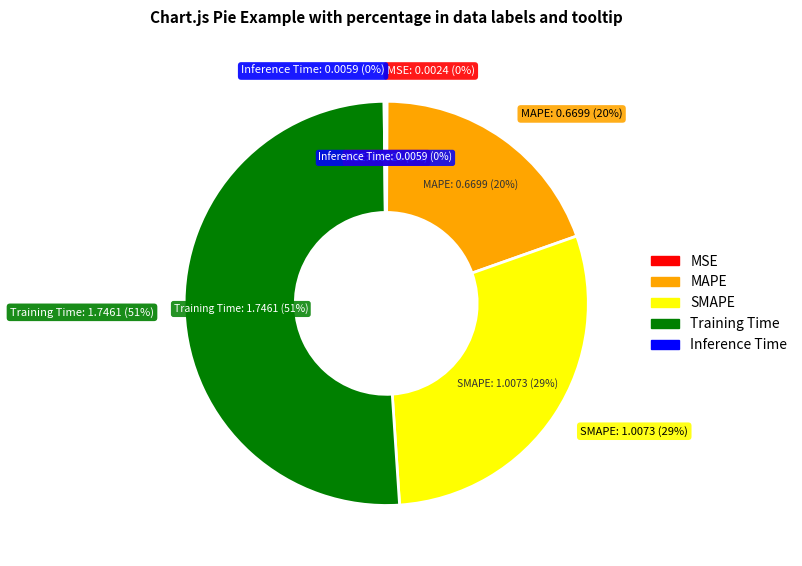

Which slice represents more than half of the pie?

Training Time